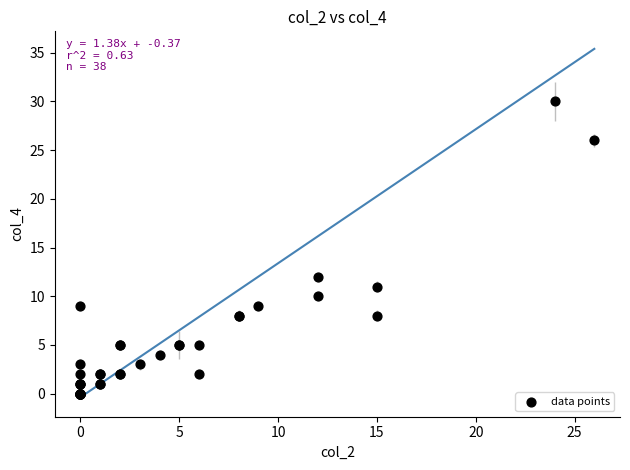

What Y value in the scatter plot is closest to 15?

12